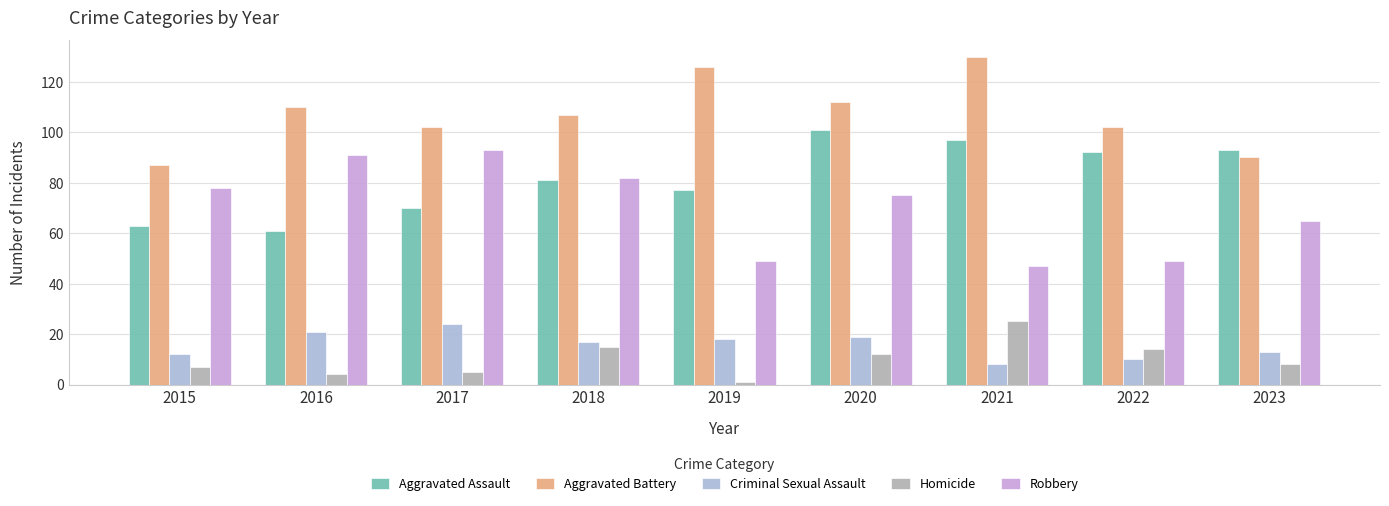

What is the difference between the Aggravated Assault values at 2016 and 2018?

20